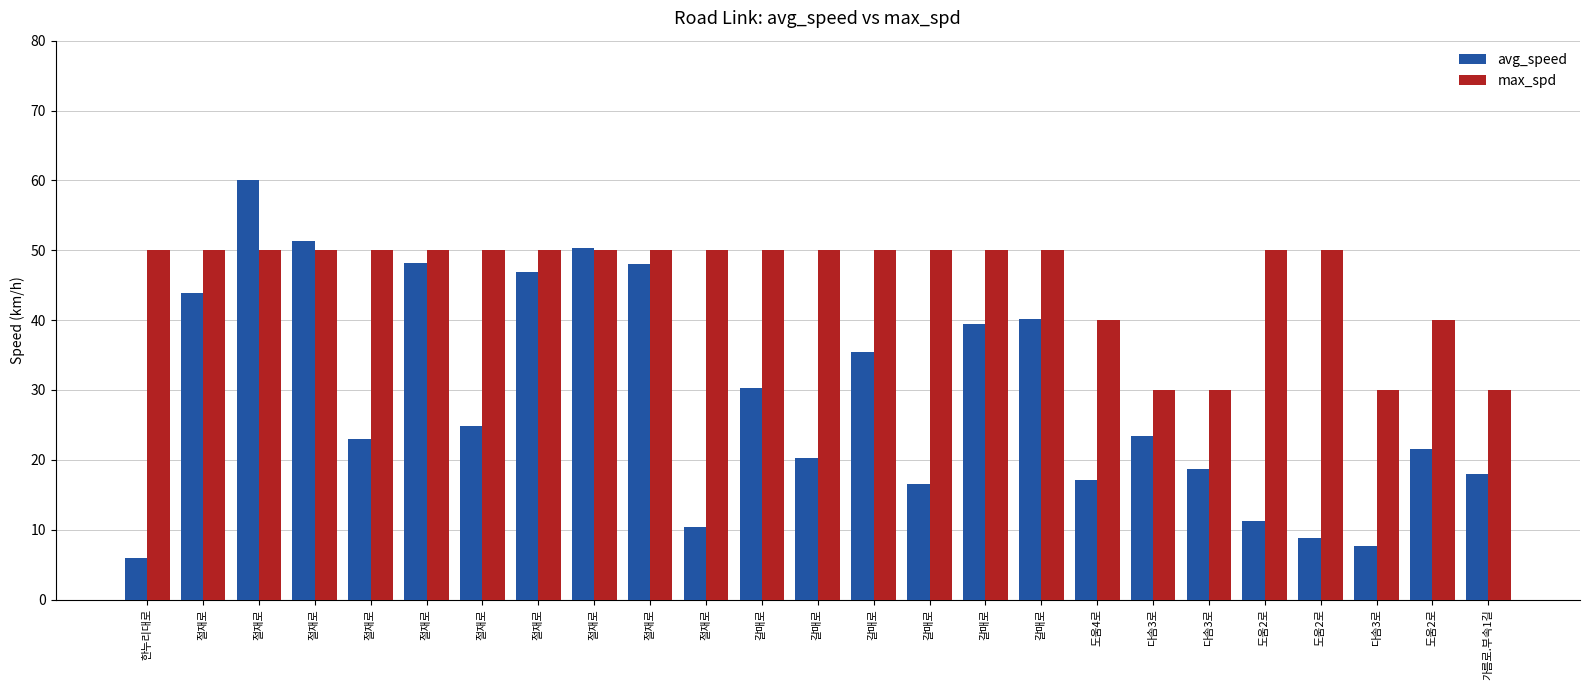

Reading right to left, extract all data points from this chart.

avg_speed: 가름로.부속1길=17.9	도움2로=21.6	다솜3로=7.7	도움2로=8.8	도움2로=11.2	다솜3로=18.7	다솜3로=23.3	도움4로=17.2	갈매로=40.2	갈매로=39.4	갈매로=16.5	갈매로=35.4	갈매로=20.3	갈매로=30.3	절재로=10.4	절재로=48.1	절재로=50.3	절재로=46.9	절재로=24.9	절재로=48.2	절재로=23.0	절재로=51.3	절재로=60.0	절재로=43.9	한누리대로=6.0
max_spd: 가름로.부속1길=30.0	도움2로=40.0	다솜3로=30.0	도움2로=50.0	도움2로=50.0	다솜3로=30.0	다솜3로=30.0	도움4로=40.0	갈매로=50.0	갈매로=50.0	갈매로=50.0	갈매로=50.0	갈매로=50.0	갈매로=50.0	절재로=50.0	절재로=50.0	절재로=50.0	절재로=50.0	절재로=50.0	절재로=50.0	절재로=50.0	절재로=50.0	절재로=50.0	절재로=50.0	한누리대로=50.0